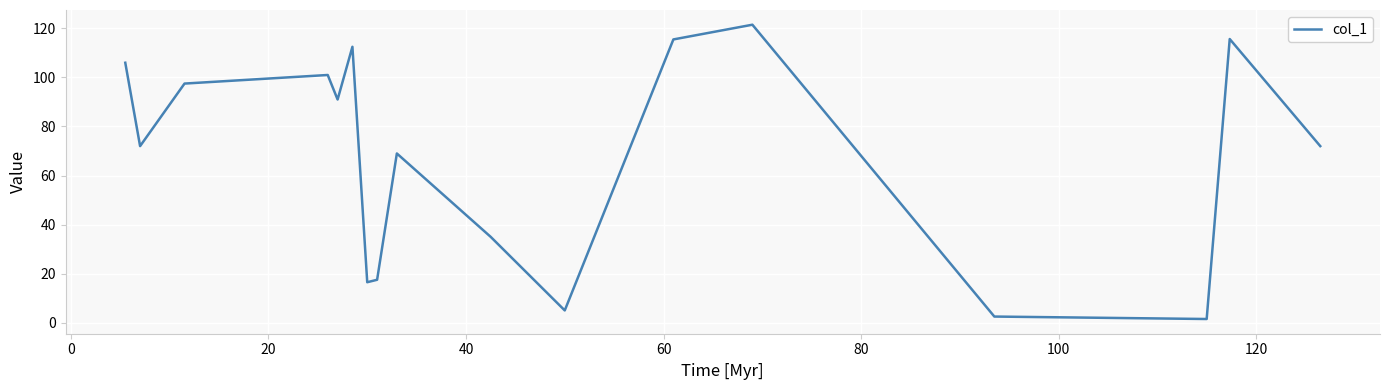

True or false: there are more than 2 points higher than both neighbors.

True